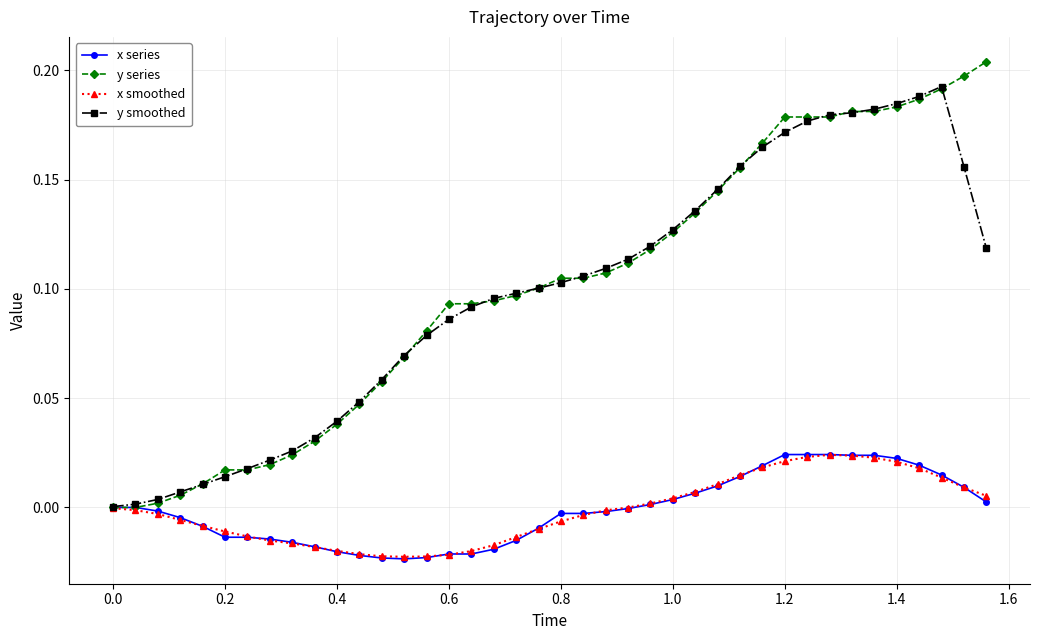

Which series has the widest spread of values?

y series